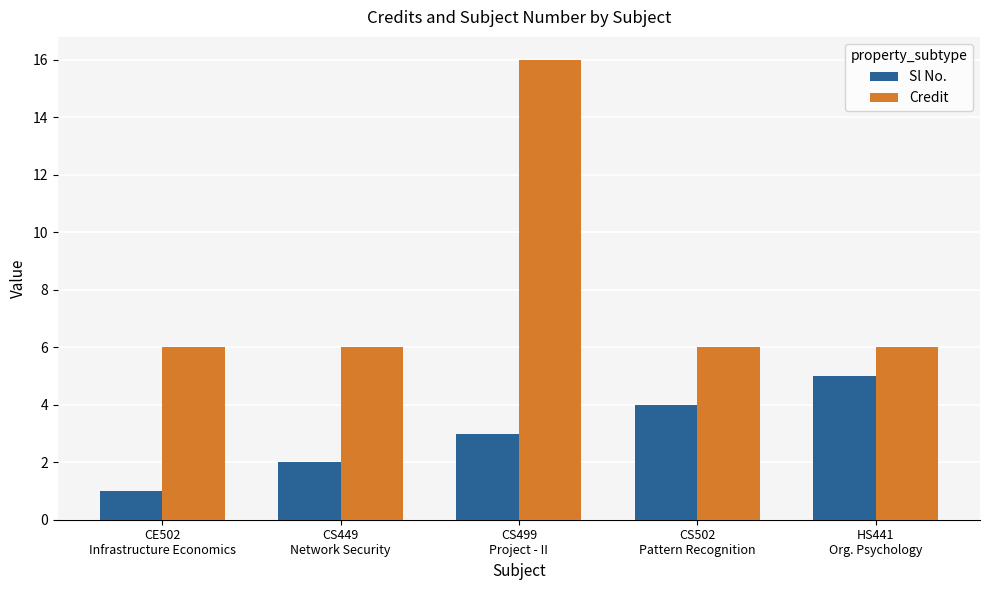

What is the minimum value for Sl No.?

1